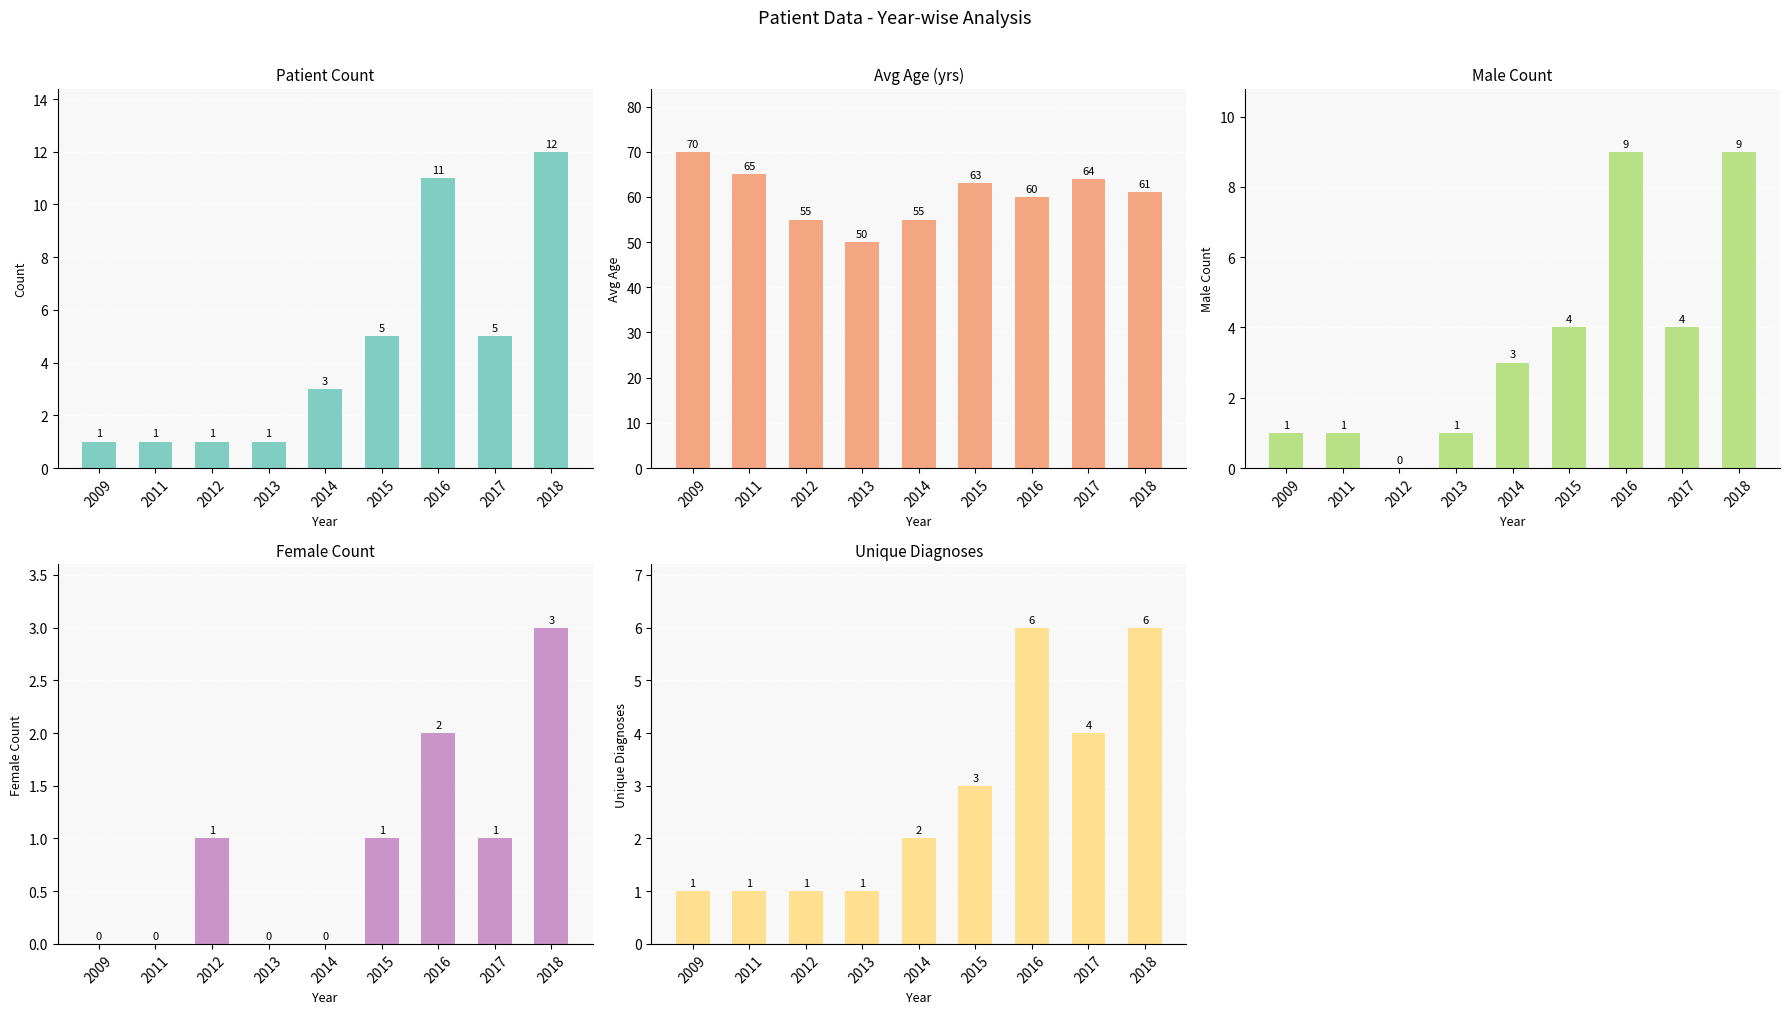

What is the approximate value of Female Count at 2012?

1